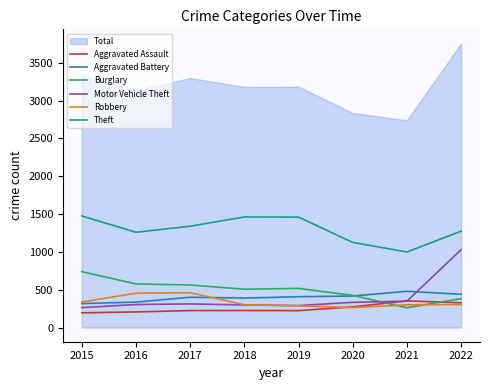

What is the minimum value shown in the chart?

194